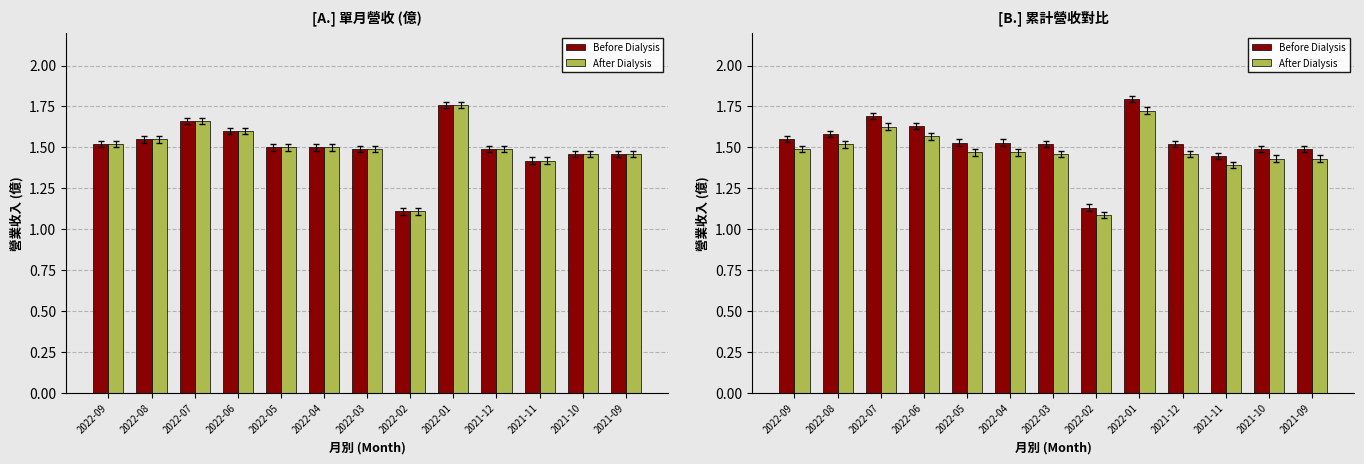

How many categories are shown in the chart?

13